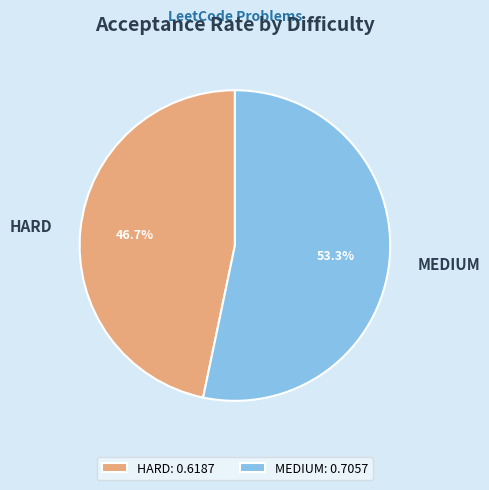

Which has a higher value, HARD or MEDIUM?

MEDIUM